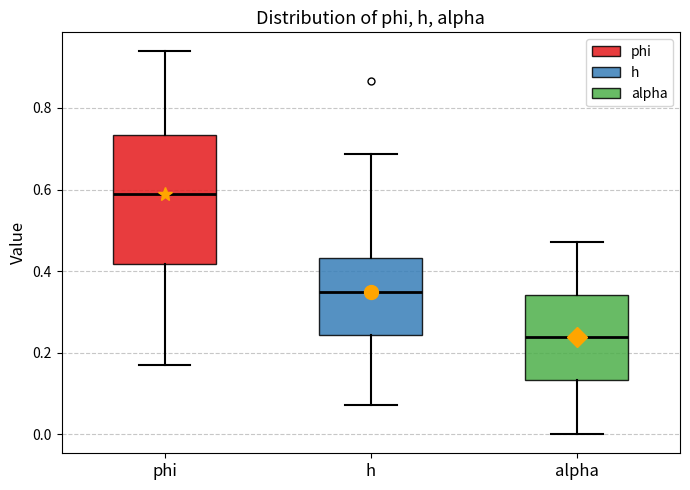

Which box's median line is the lowest?

alpha